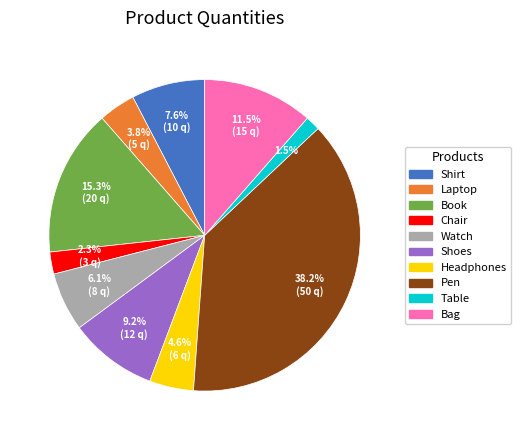

Which has a higher value, Chair or Table?

Chair